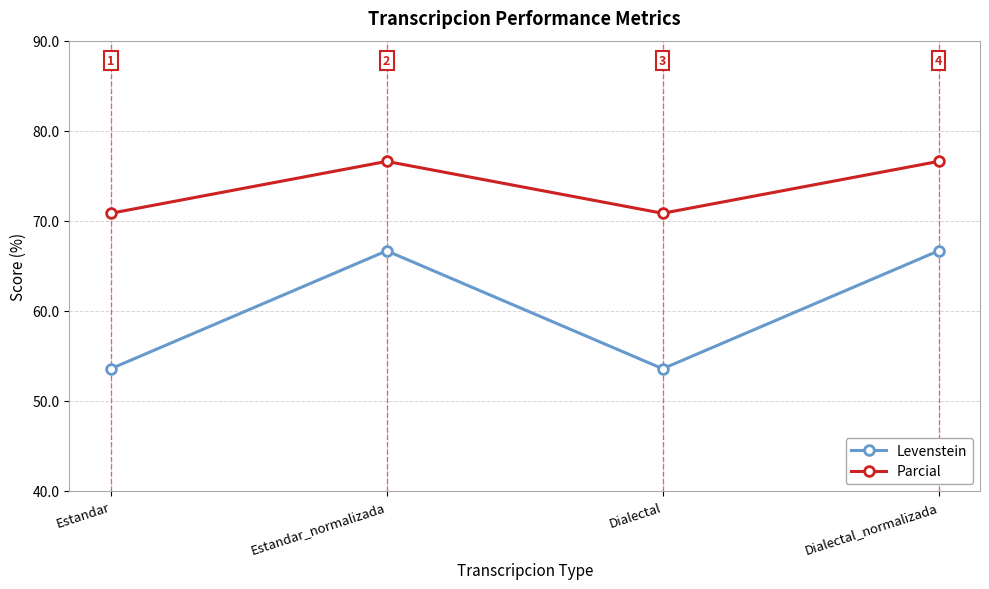

What are all the series names shown in the legend?

Levenstein, Parcial